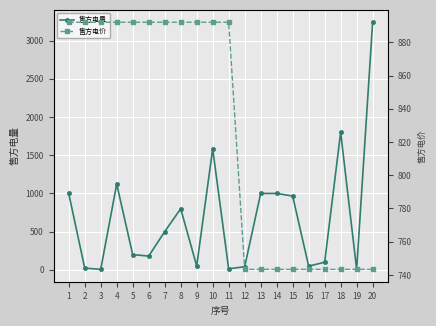

Is this an area chart (filled region under the line)?

No